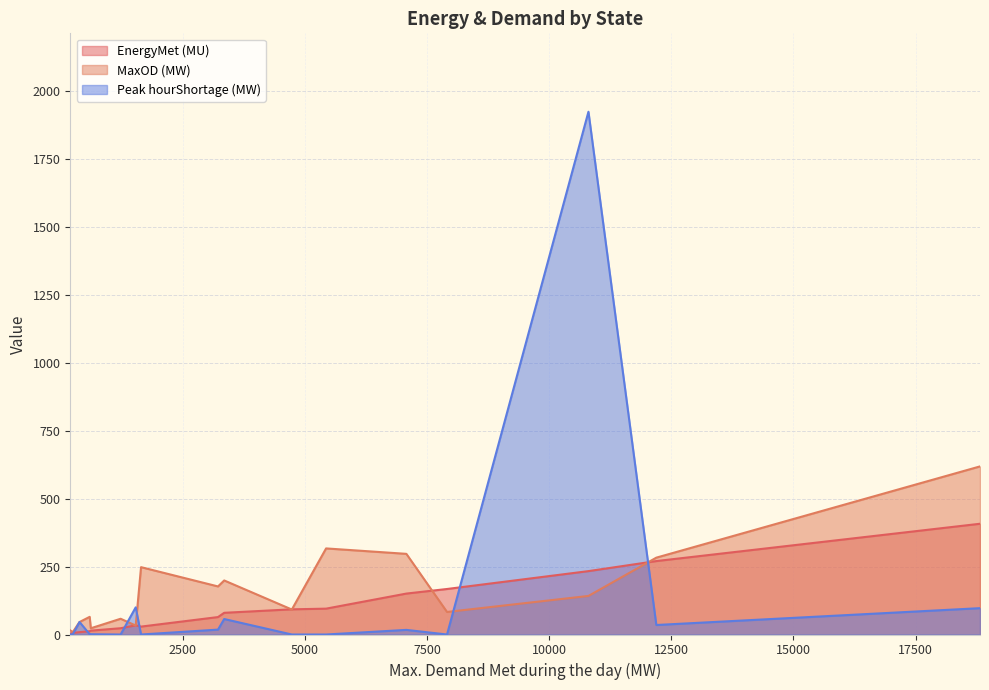

Between Haryana and Uttarakhand, which series saw the biggest shift?

MaxOD (MW)